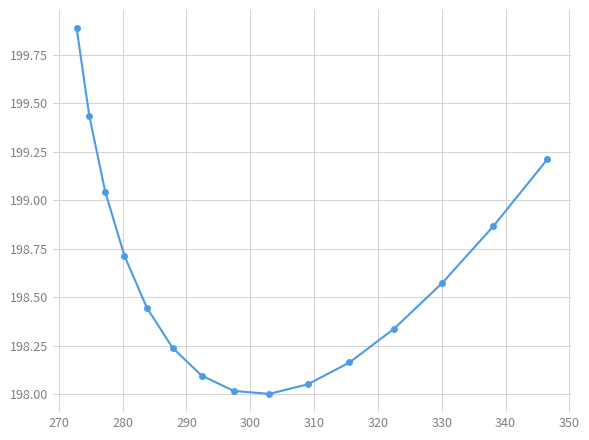

True or false: the data has more than 2 interior local peaks.

False